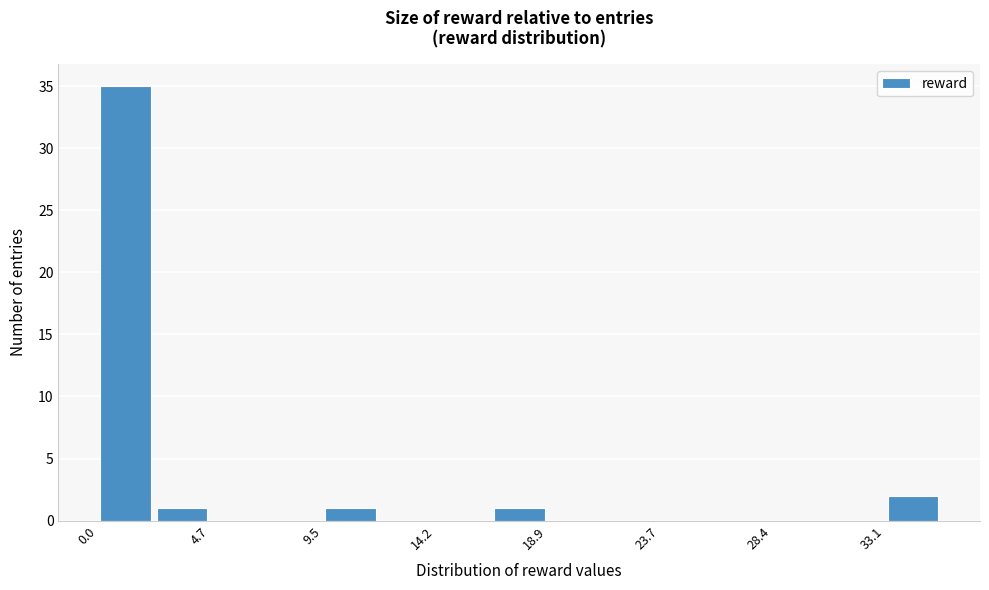

Over which range of the x-axis is the bar tallest?

0.0 to 2.5